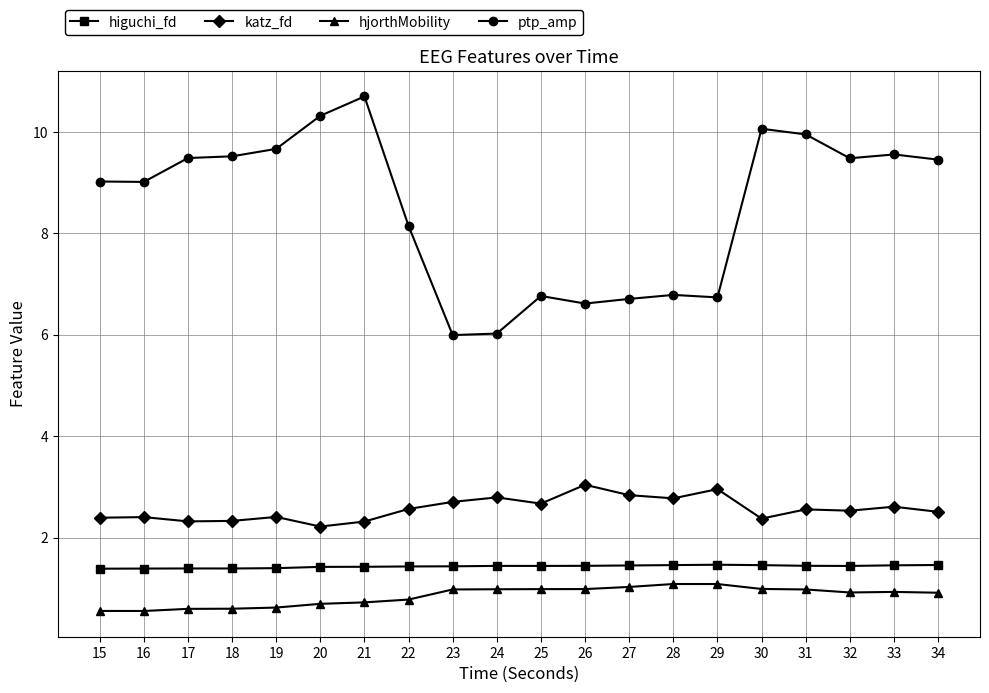

Is it true that hjorthMobility equals 1.1 at 20?

False